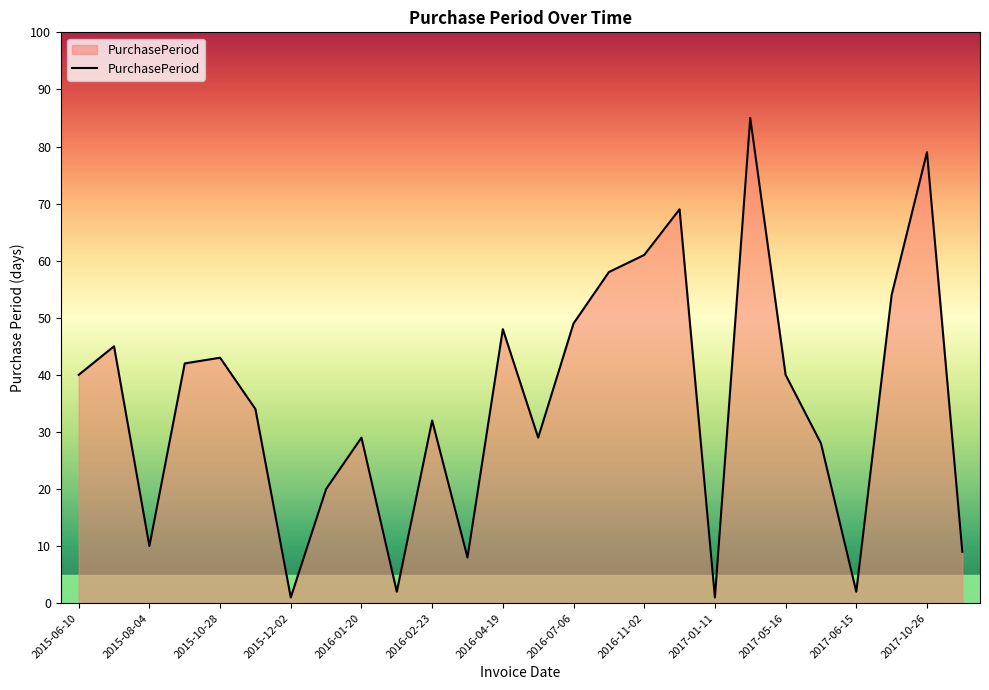

What is the maximum value shown in the chart?

85